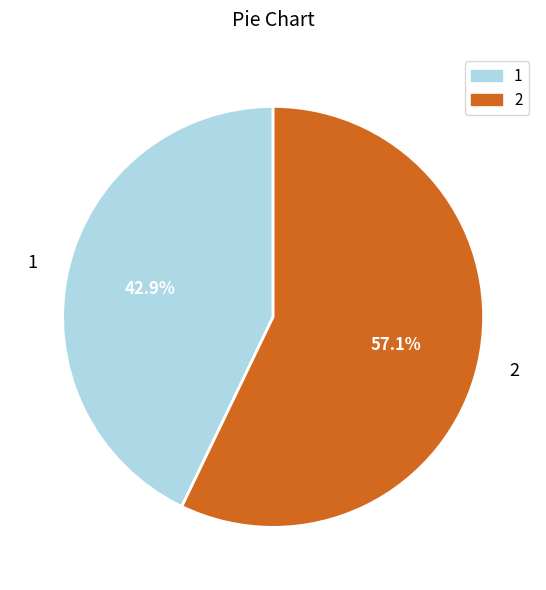

Approximately how many times larger is the value at 2 compared to 1?

1.3